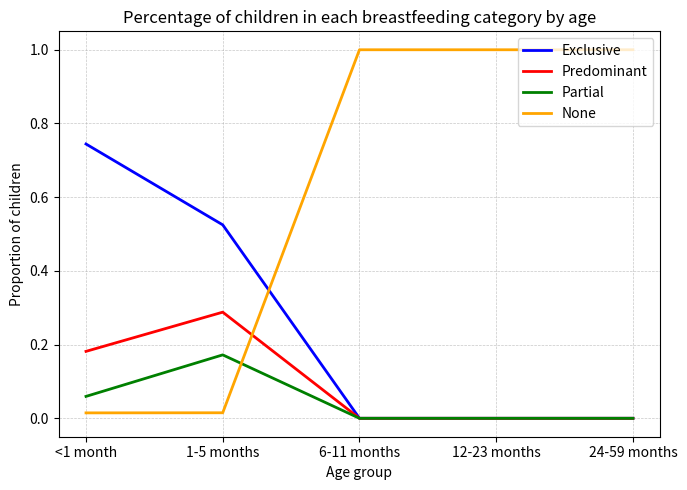

How many intersections are there between Predominant and None?

1